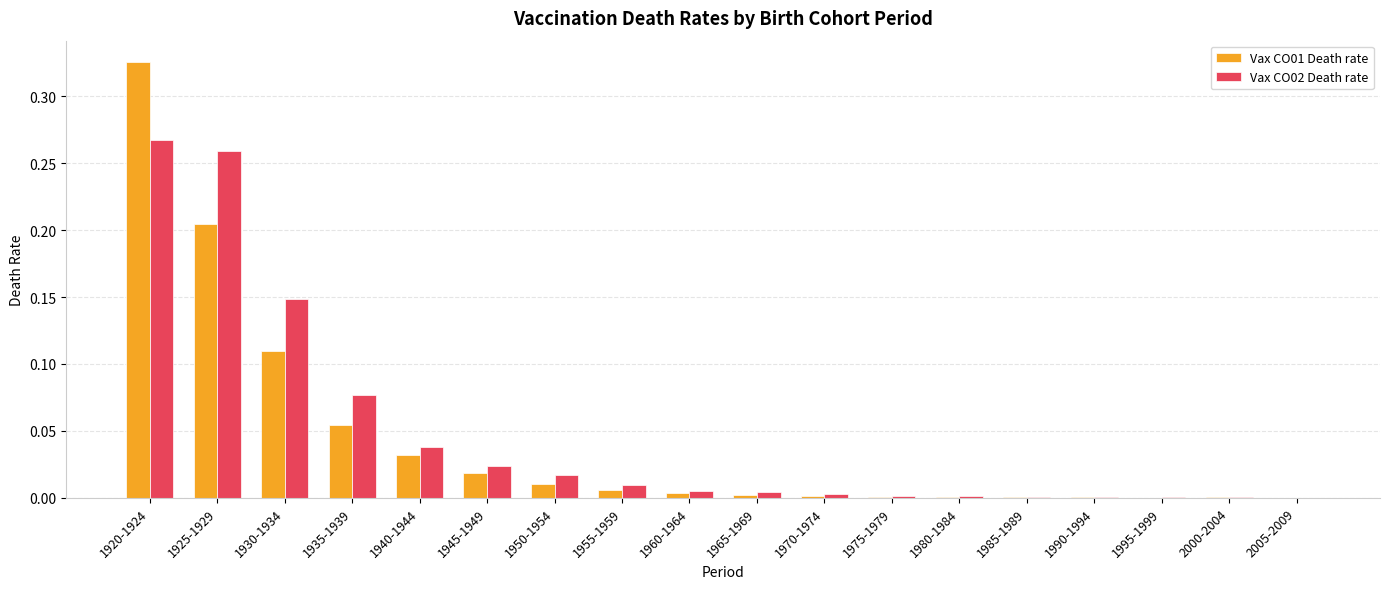

What is the sum of all Vax CO02 Death rate values?

0.9